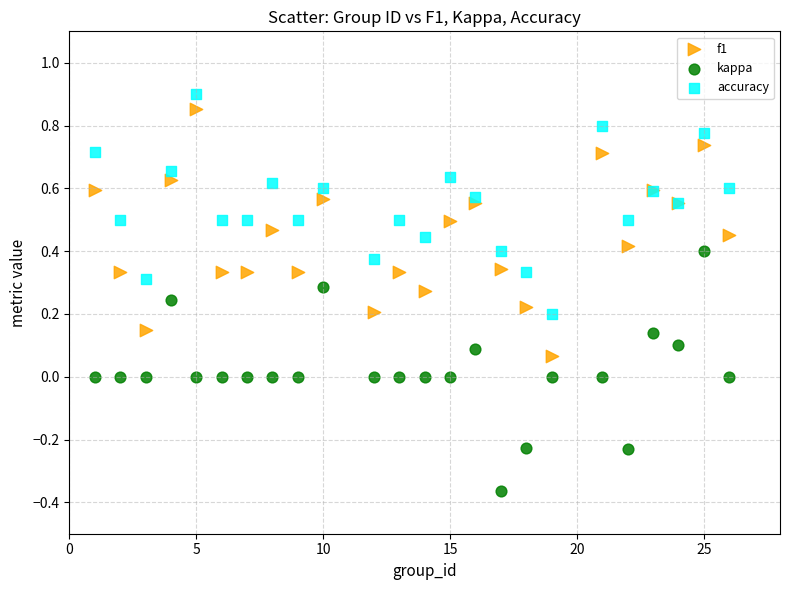

Which series reaches the minimum Y coordinate?

kappa